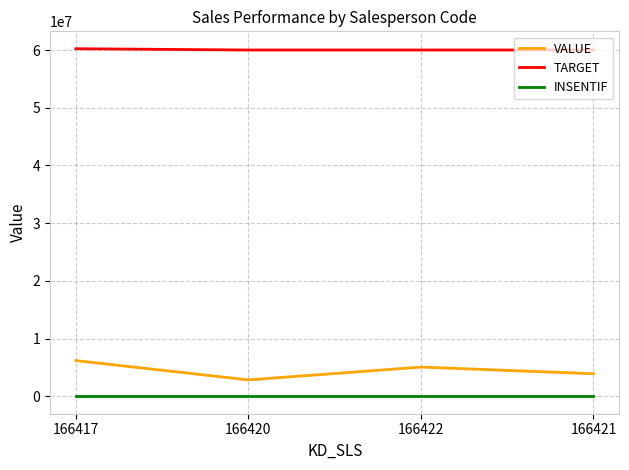

What is the maximum value shown in the chart?

60225000